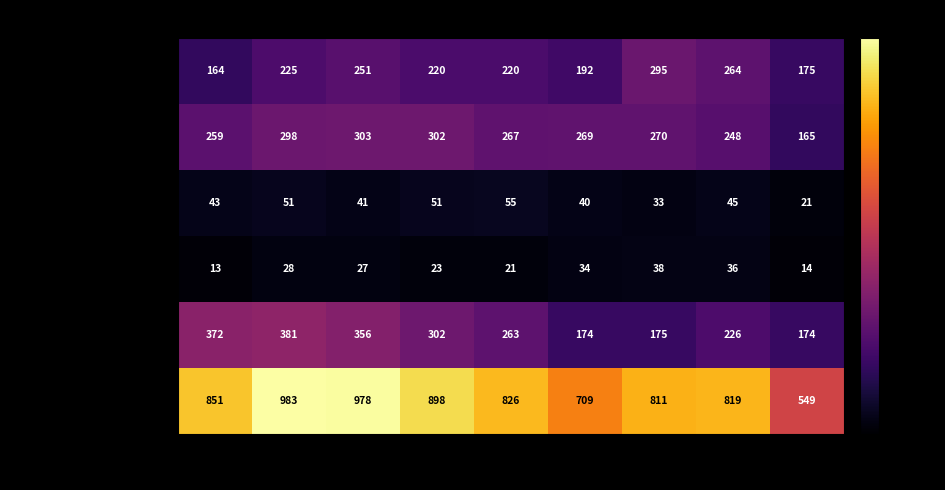

True or false: Aggravated Battery has a value of 462 at 2017.

False